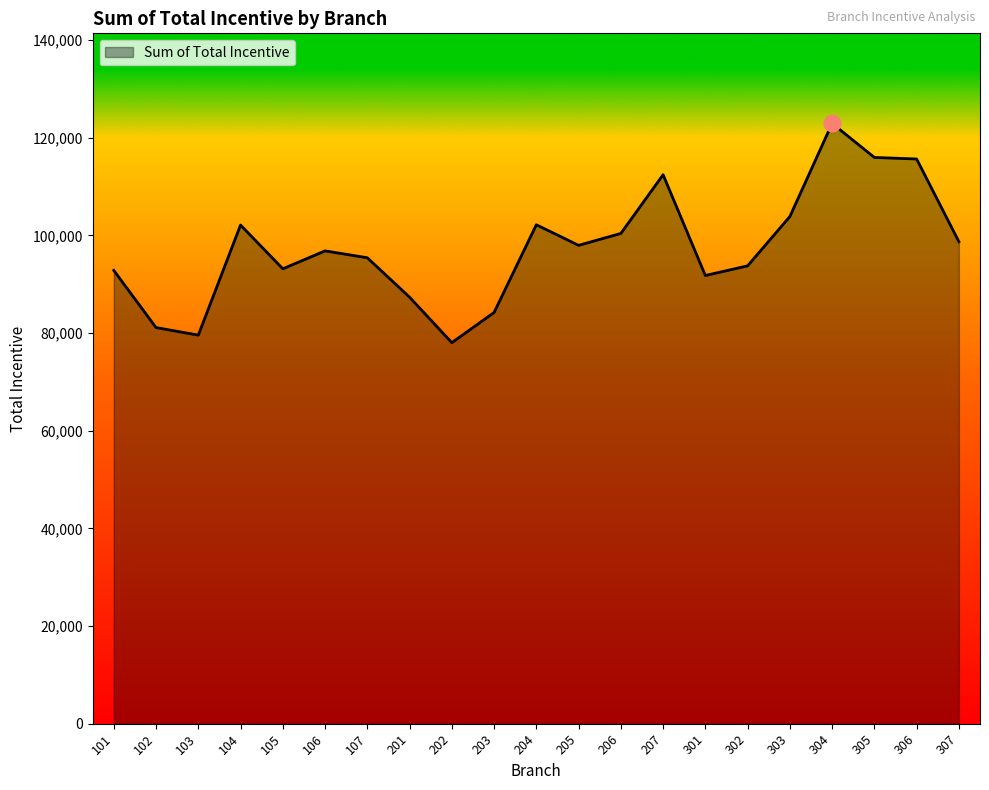

What is the change in value from 107 to 303?

+8442